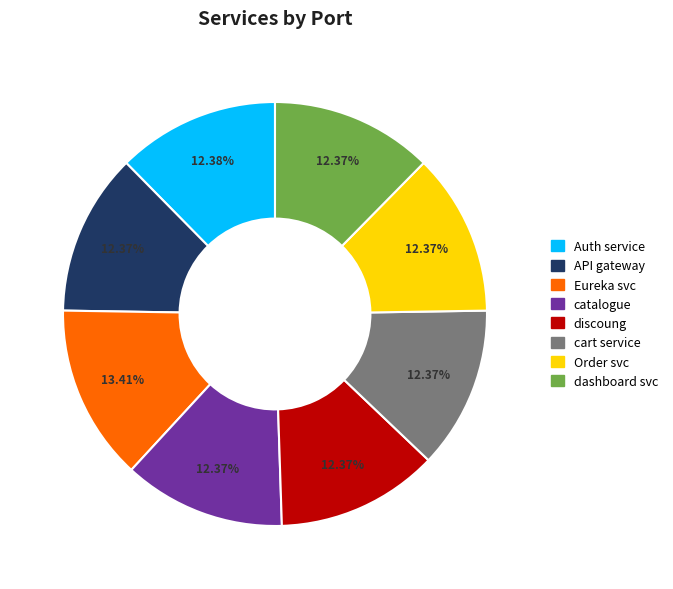

To the nearest percent, what is the combined percentage of Order svc and cart service?

25%